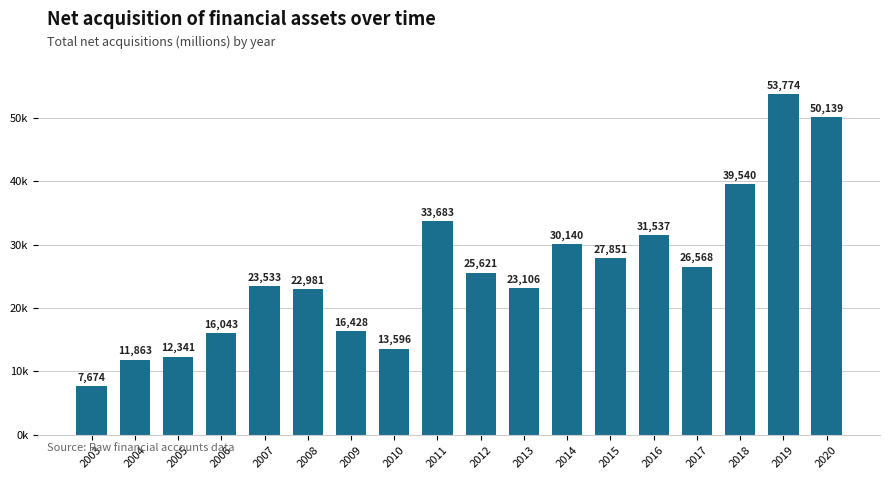

Does the chart contain any negative values?

No